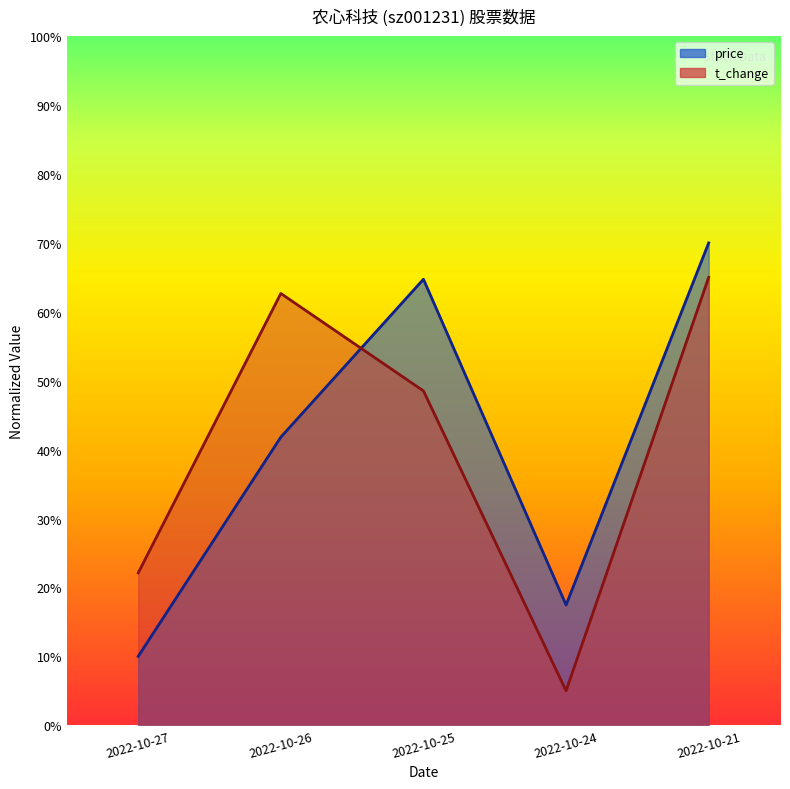

In volume, how many points are higher than both neighbors (excluding endpoints)?

1